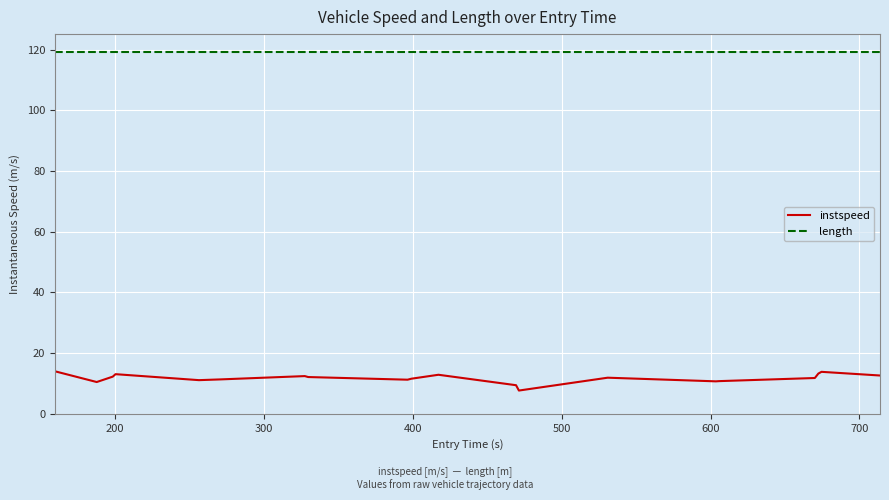

True or false: instspeed and length cross at least once.

False